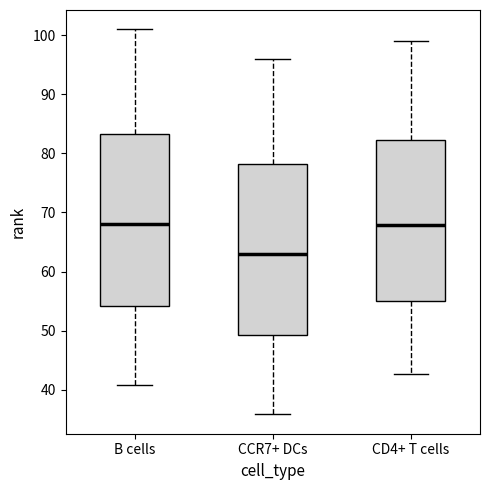

Reading left to right, read every box against the y-axis: the position of its median line, the range the box covers, and the ends of its whiskers. The values are not printed on the chart, so give them approximately, as read against the axis.

B cells: median 68, box 54 to 83, whiskers 41 to 101
CCR7+ DCs: median 63, box 49 to 78, whiskers 36 to 96
CD4+ T cells: median 68, box 55 to 82, whiskers 43 to 99